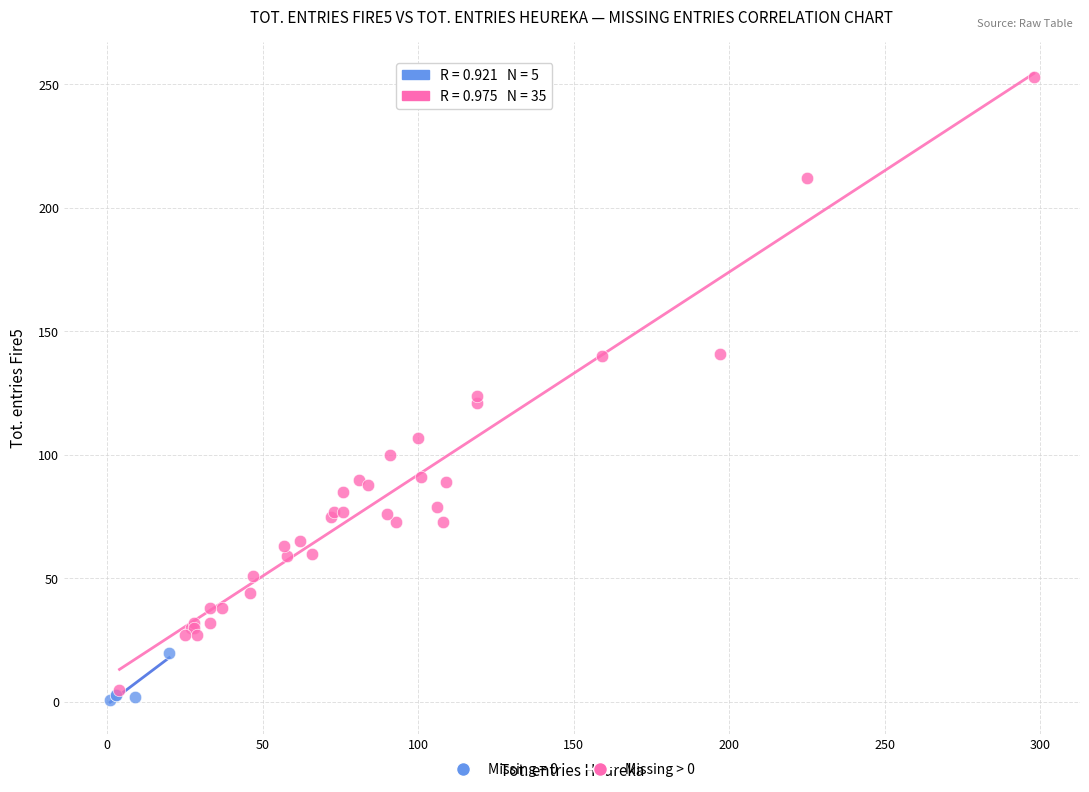

Which series contains the highest Y value?

Missing > 0